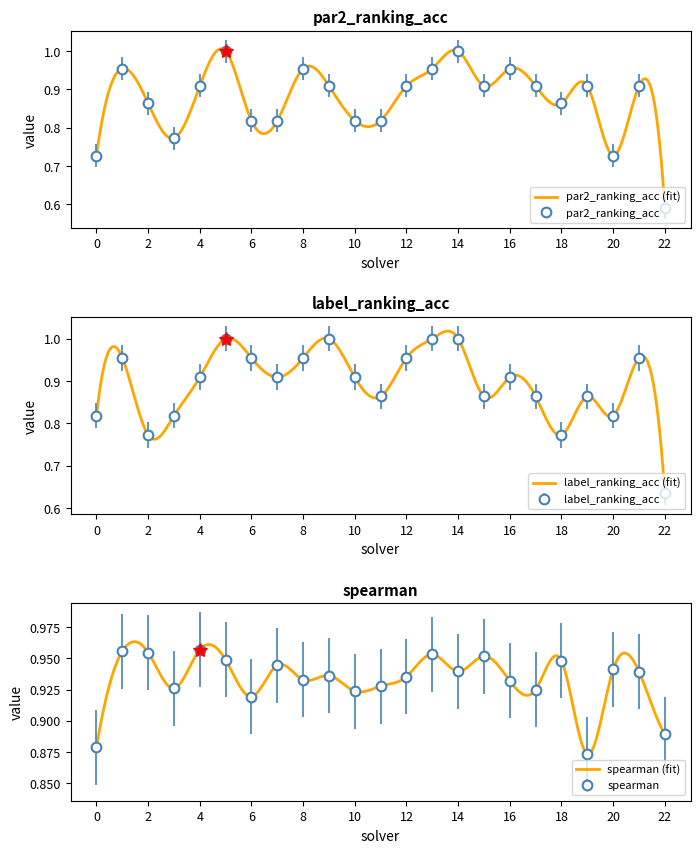

What value does the label_ranking_acc series have at 18?

0.8